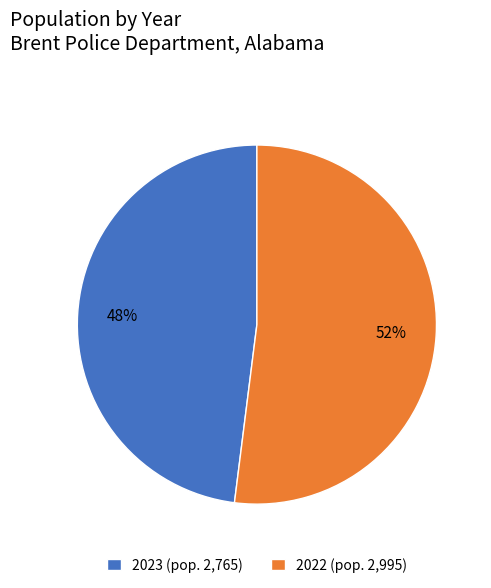

Is the sum of 2023 and 2022 greater than half?

Yes